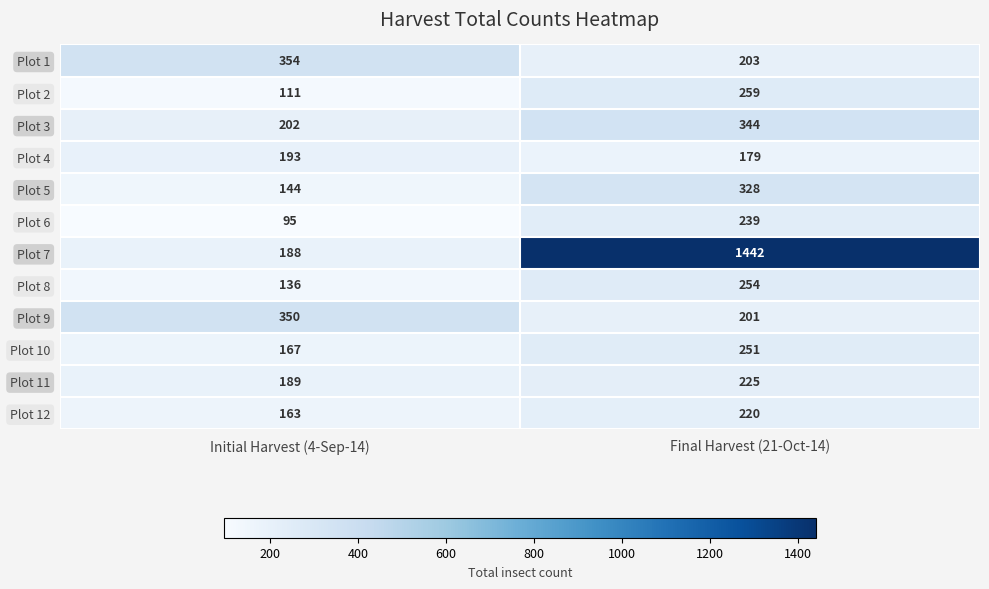

Which series has the largest total across all categories?

Plot 7